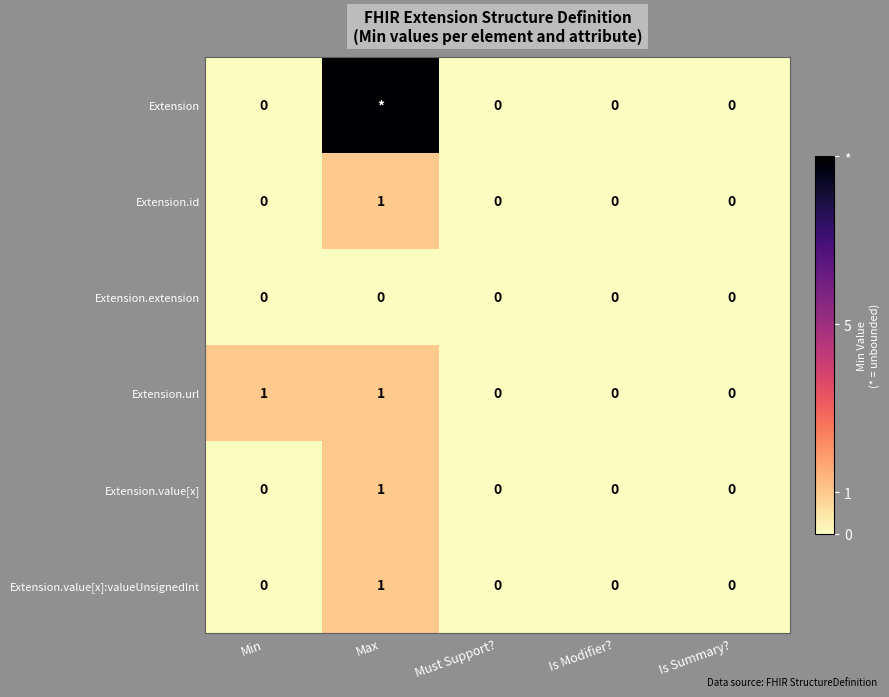

True or false: Extension.value[x]:valueUnsignedInt has a value of 0 at Is Modifier?.

True